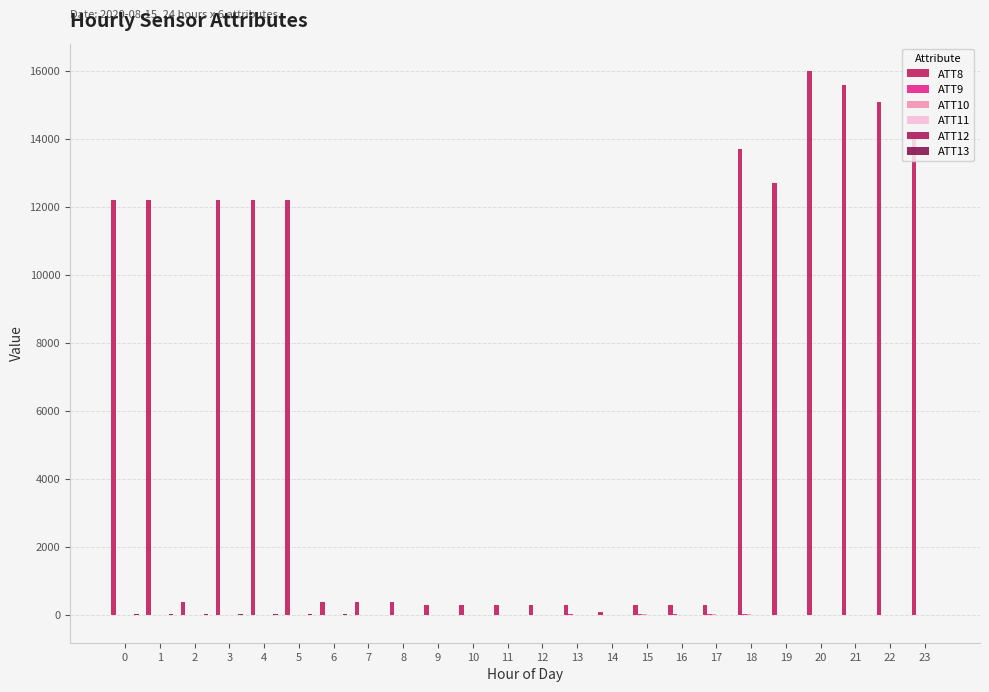

The ATT8 series shows 509.8 at 15. True or false?

False